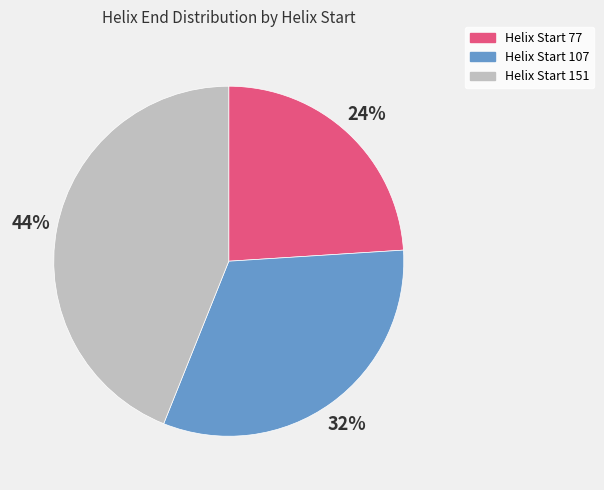

To the nearest percent, what is the average slice percentage?

33%